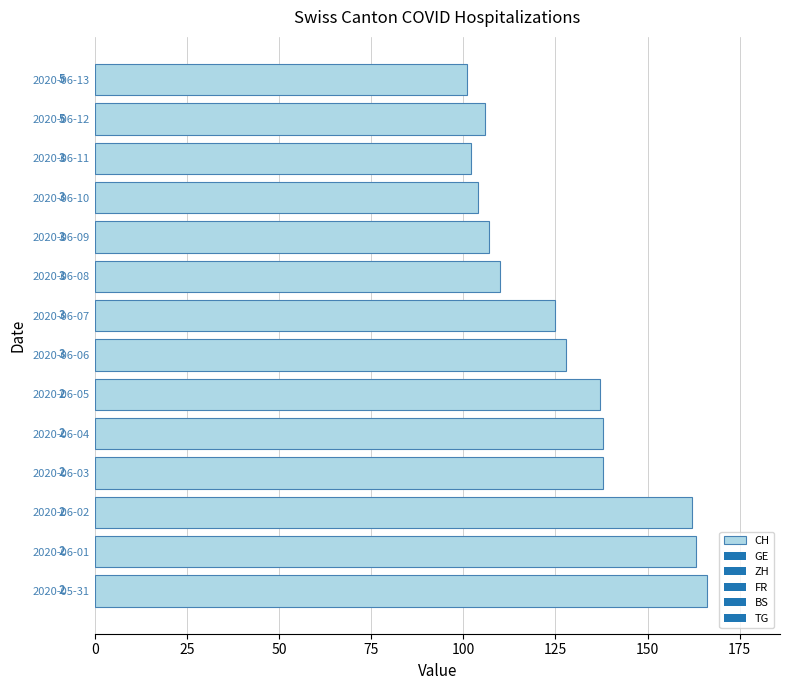

How many bars are there in total?

14